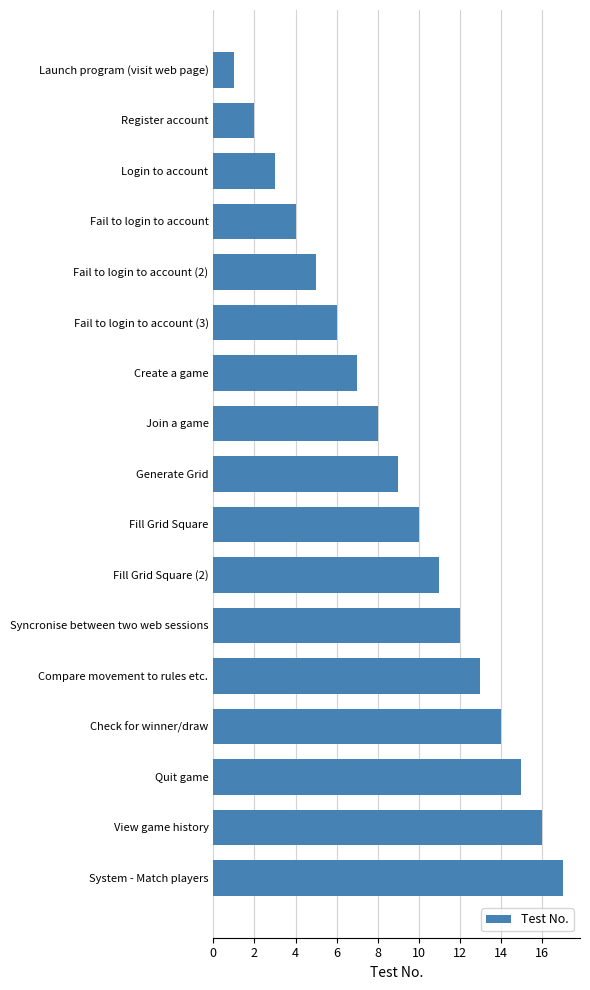

What position from the bottom is System - Match players?

1